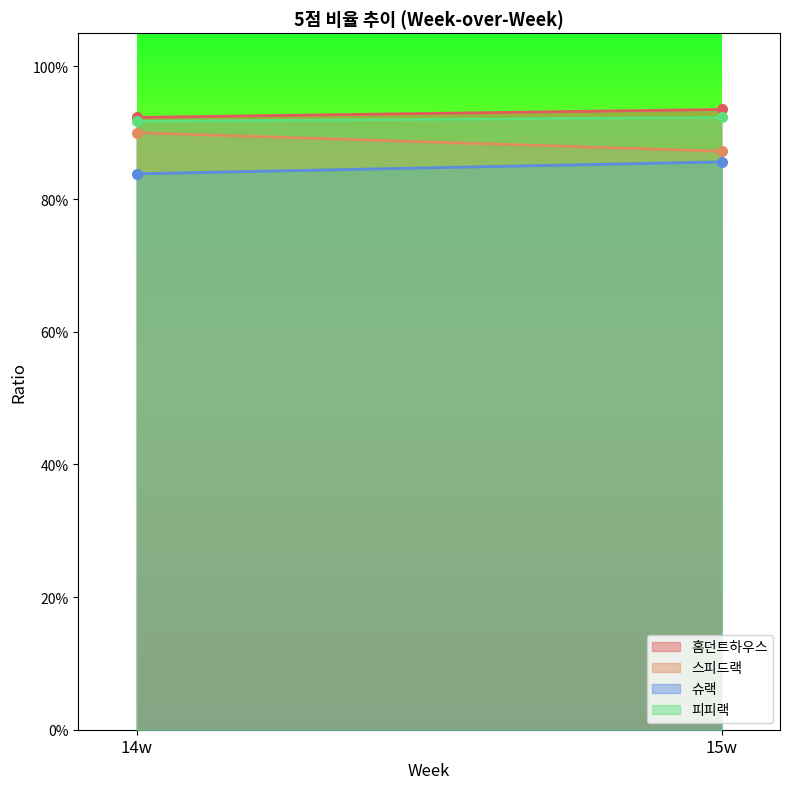

List the labels in order of 피피랙 value, smallest first.

14w, 15w